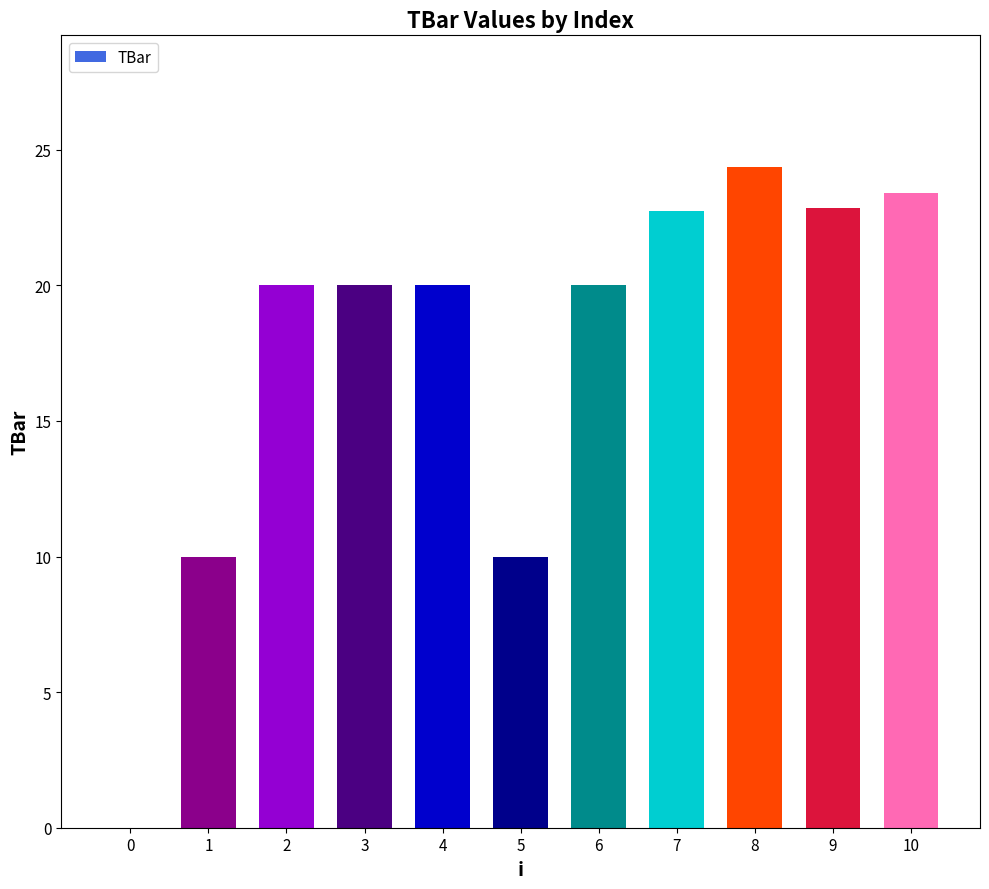

The value at 5 is 17.3. True or false?

False